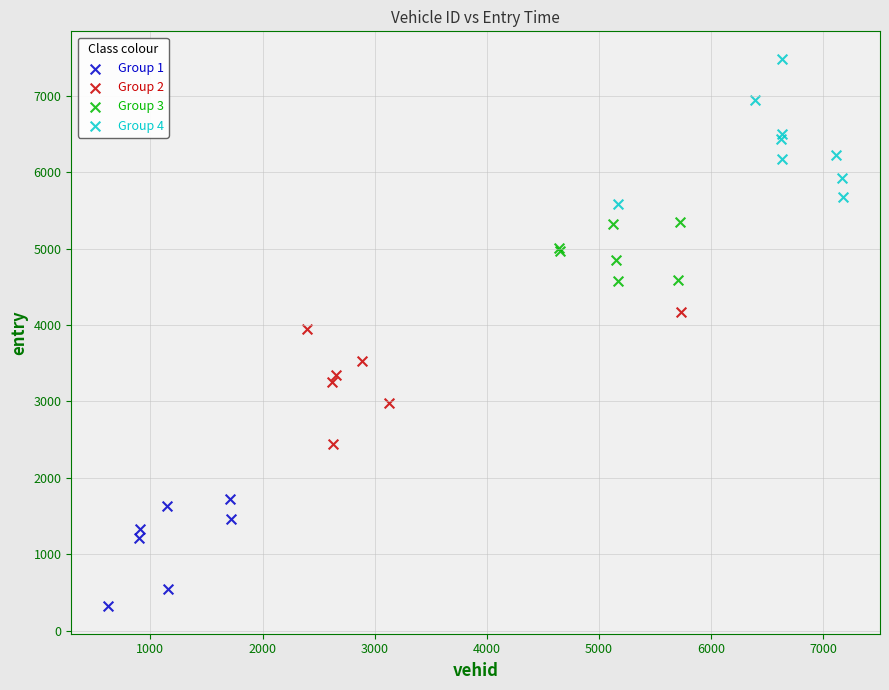

Which series reaches the maximum Y coordinate?

Group 4